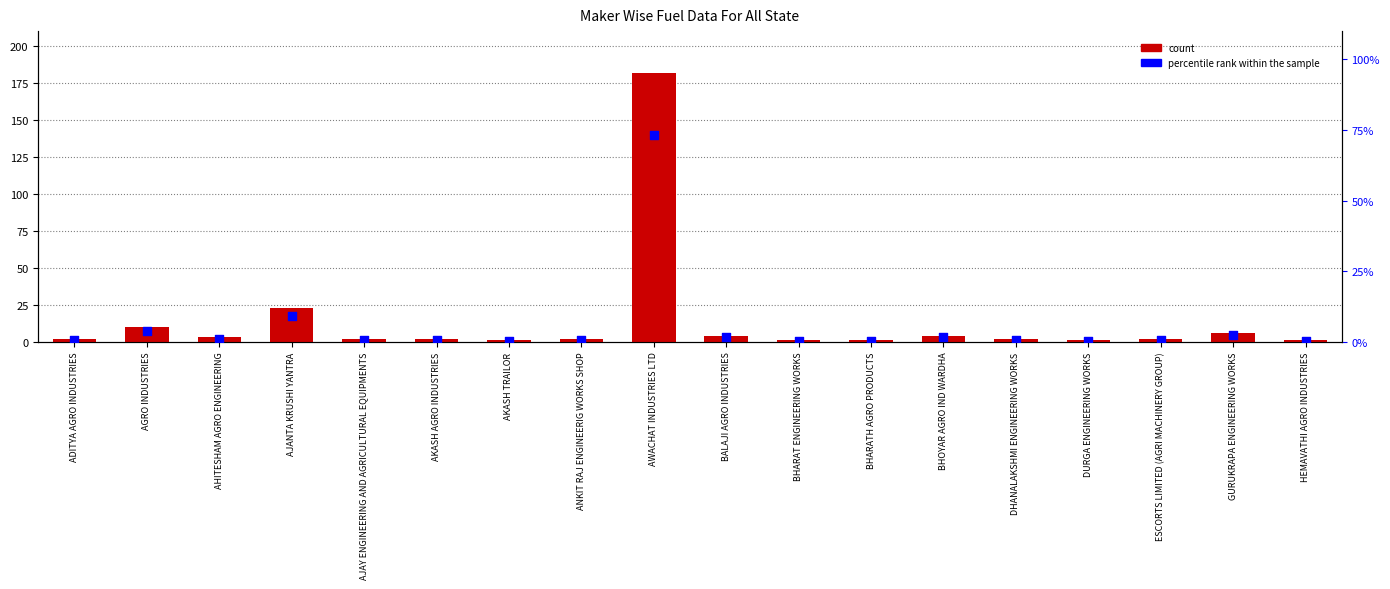

What is the total value across all series at AJAY ENGINEERING AND AGRICULTURAL EQUIPMENTS?

2.8